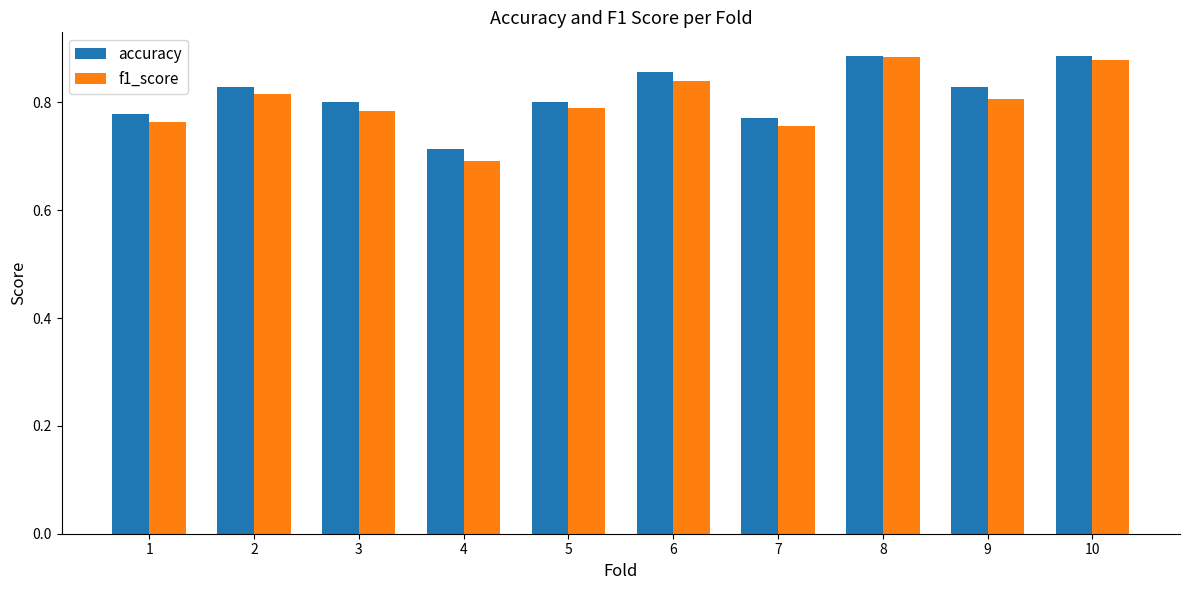

What is the total value across all series at 10?

1.8